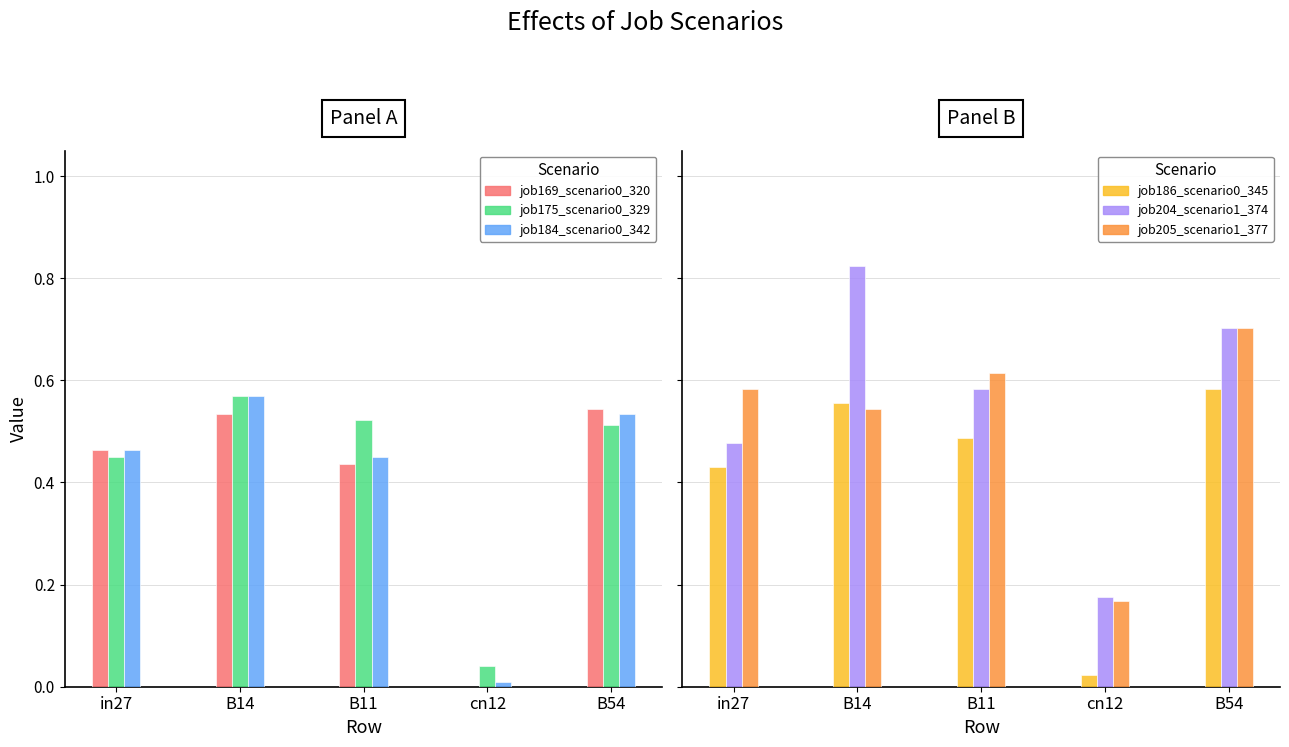

How many data points does each series have?

5